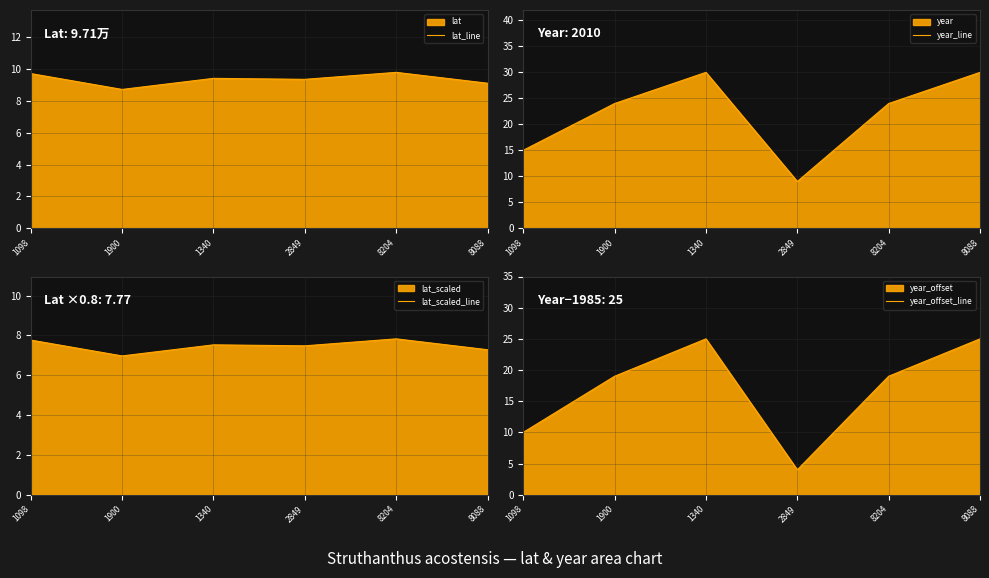

What is the value of the year_line point at the 6th from the left?

30.0